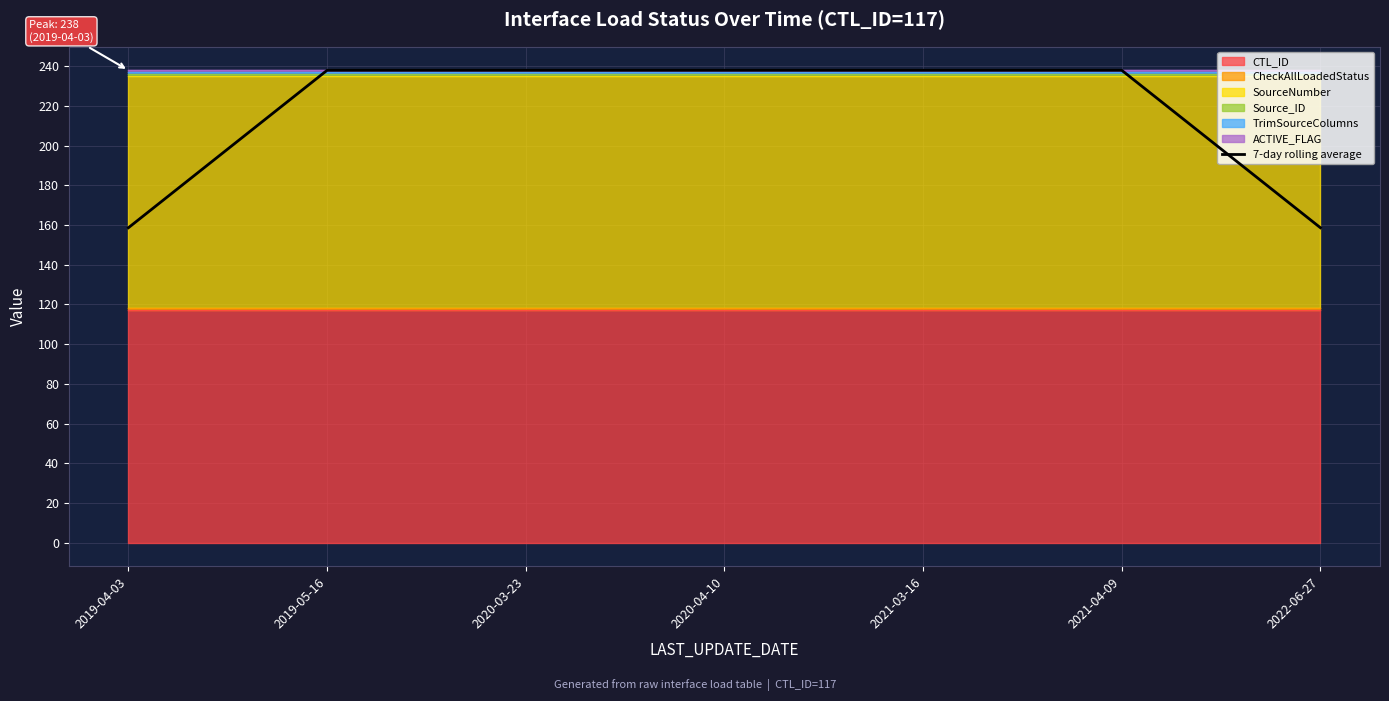

Which category has the lowest value across all series?

2019-04-03